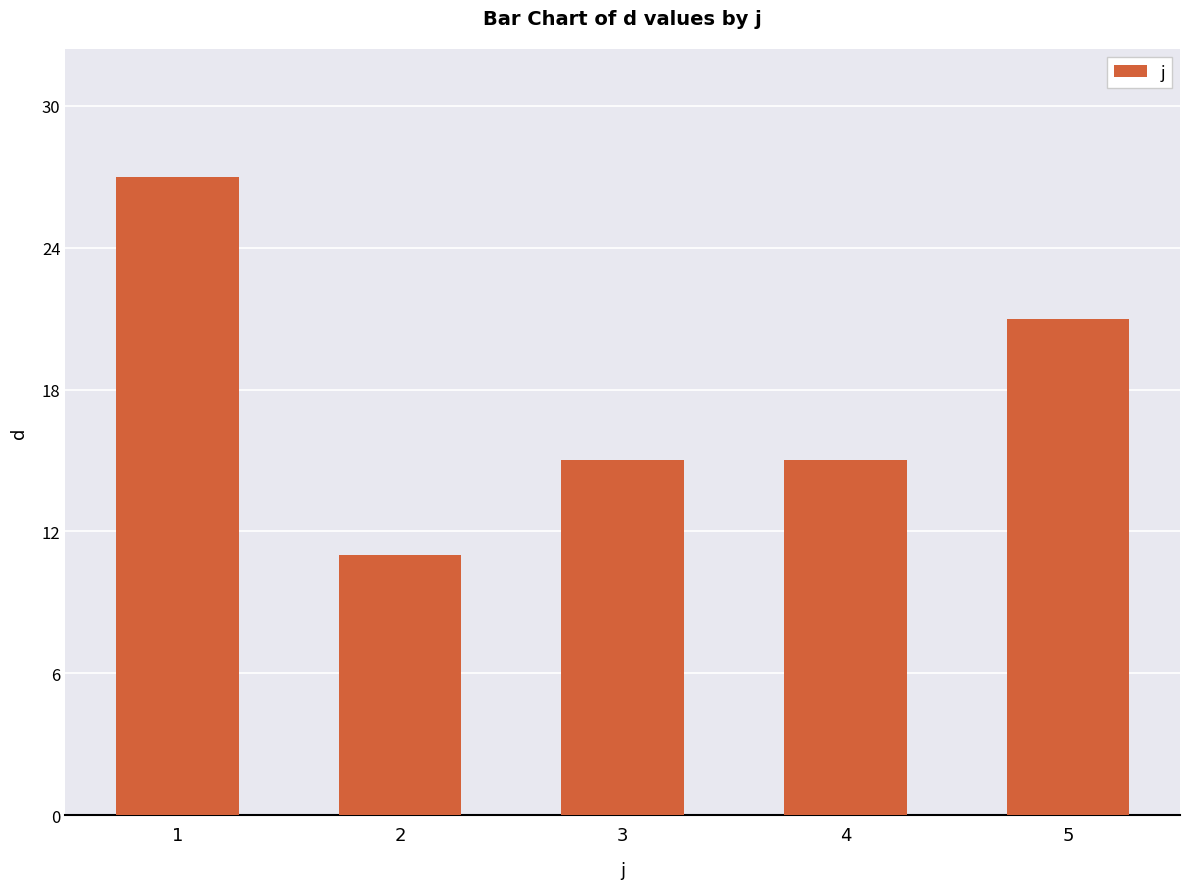

What is the ratio of the value at 4 to the value at 3?

1.0